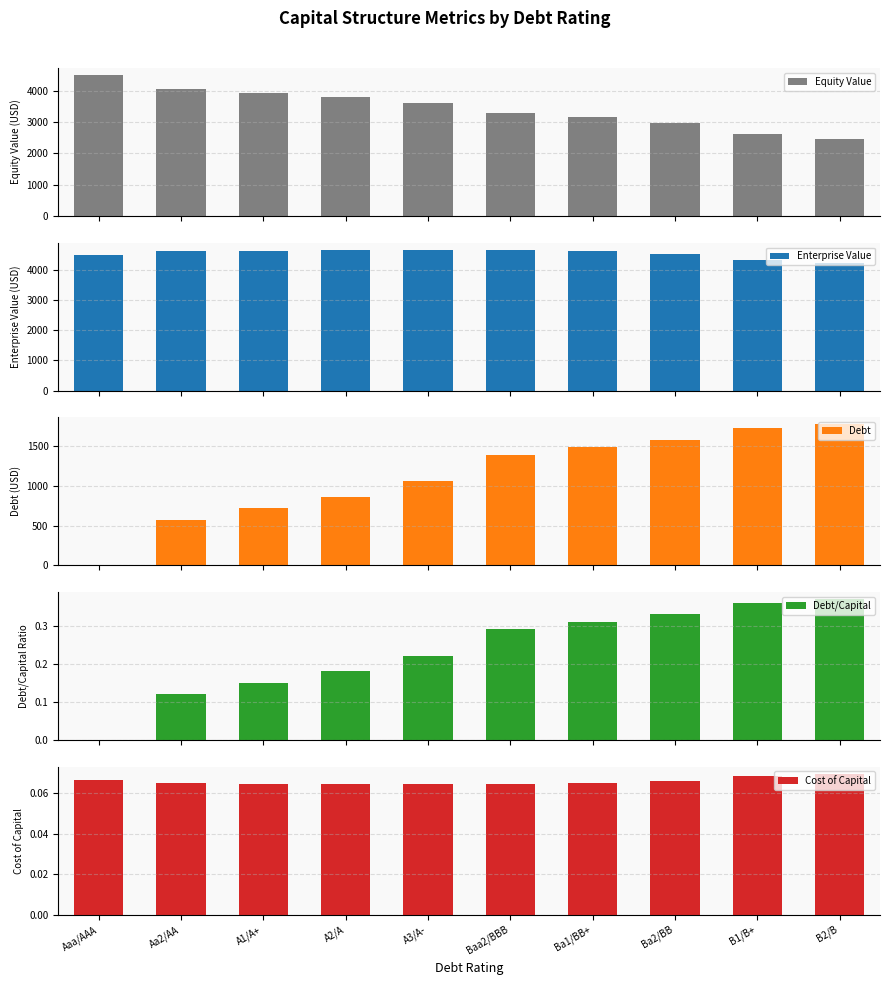

At which label does Debt first exceed 1390?

Baa2/BBB